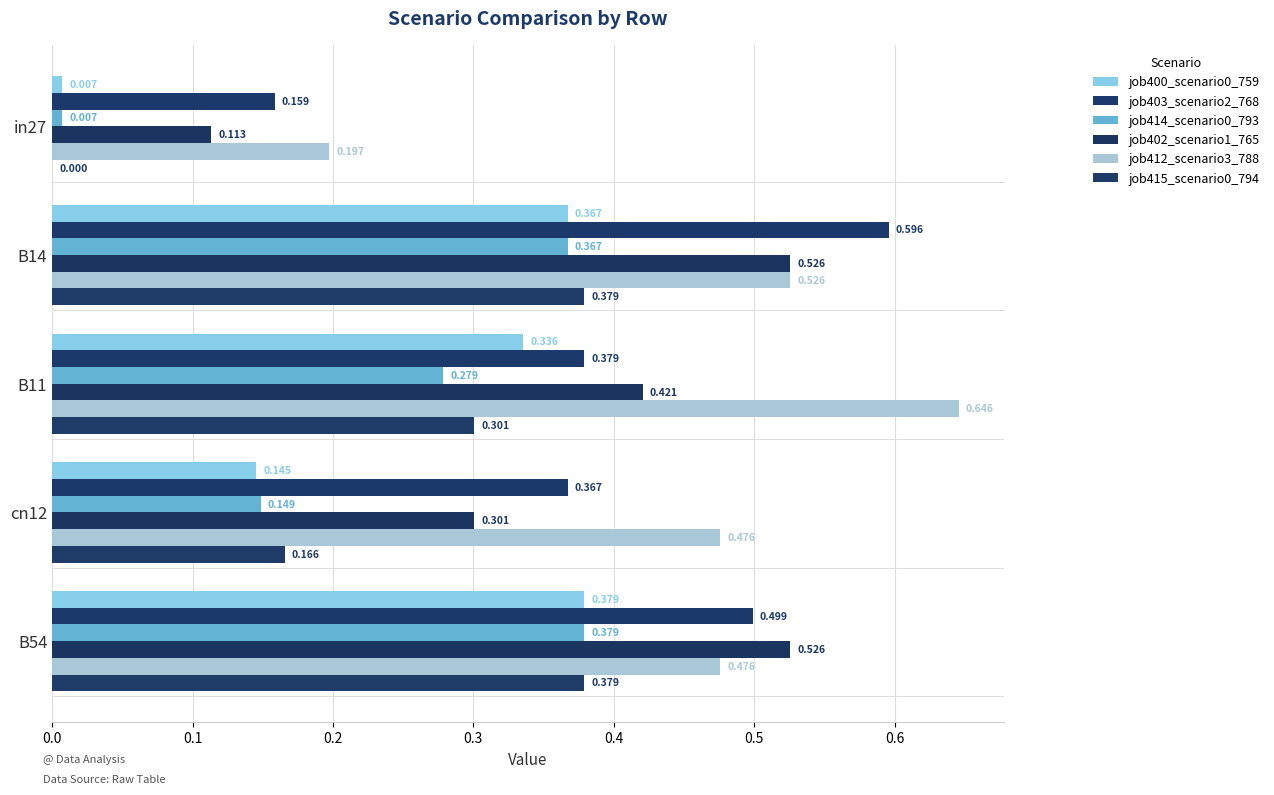

What is the sum of all job412_scenario3_788 values?

2.3